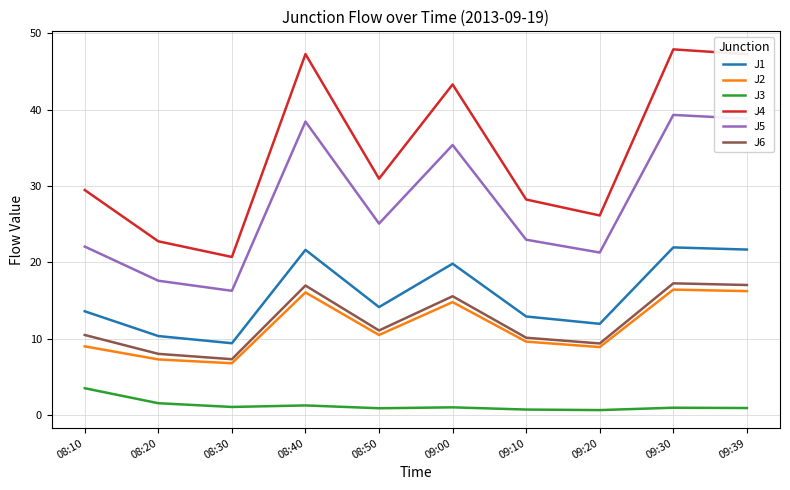

True or false: J2 and J1 intersect in this chart.

False